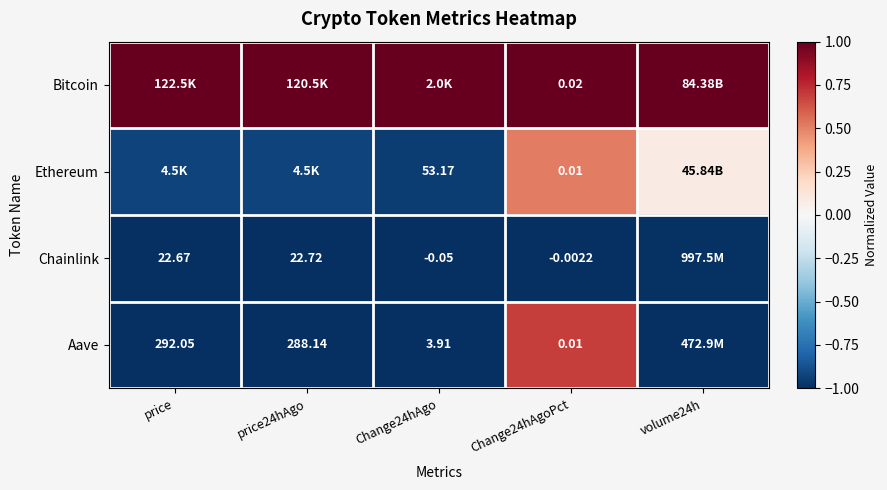

Is the value of Chainlink at Change24hAgo greater than the value of Aave at price24hAgo?

No